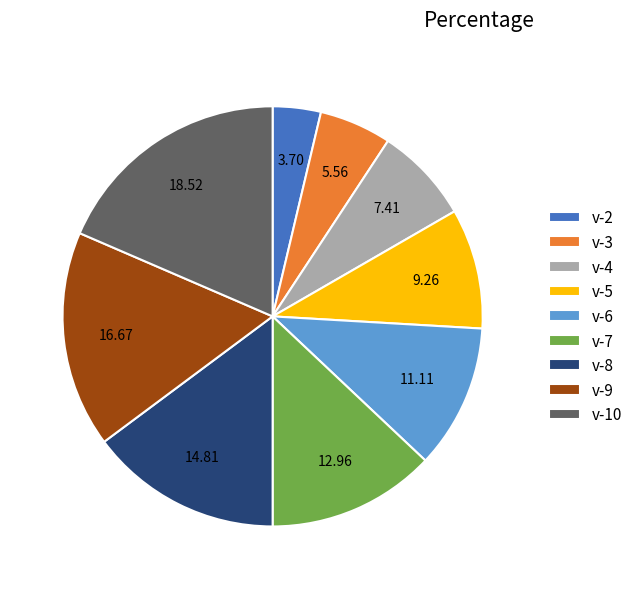

Rank the categories by value from highest to lowest.

v-10, v-9, v-8, v-7, v-6, v-5, v-4, v-3, v-2